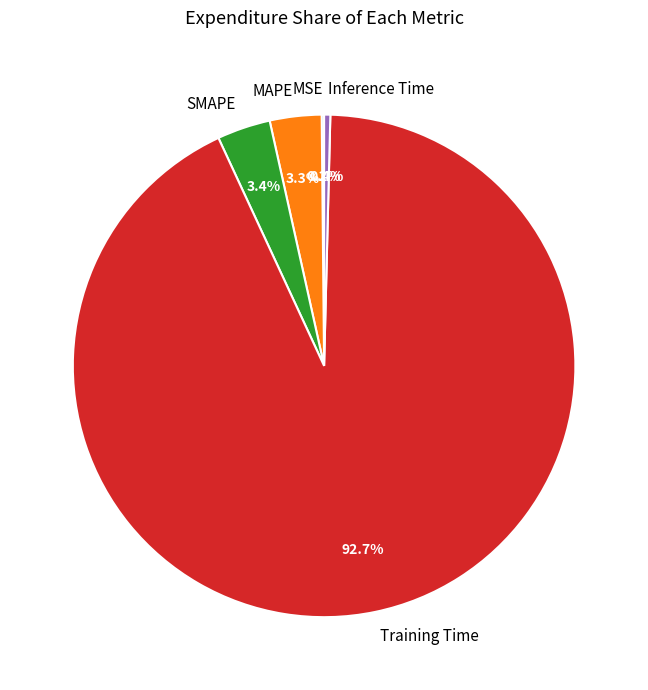

What is the largest slice in the pie chart?

Training Time